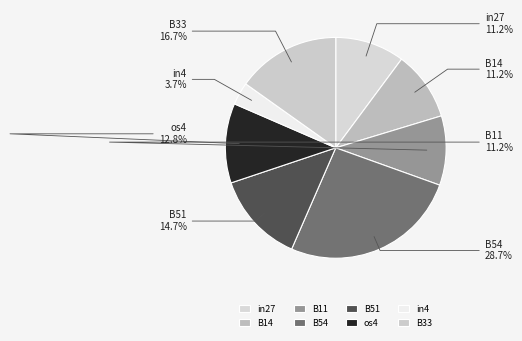

Which category has the biggest portion of the pie?

B54